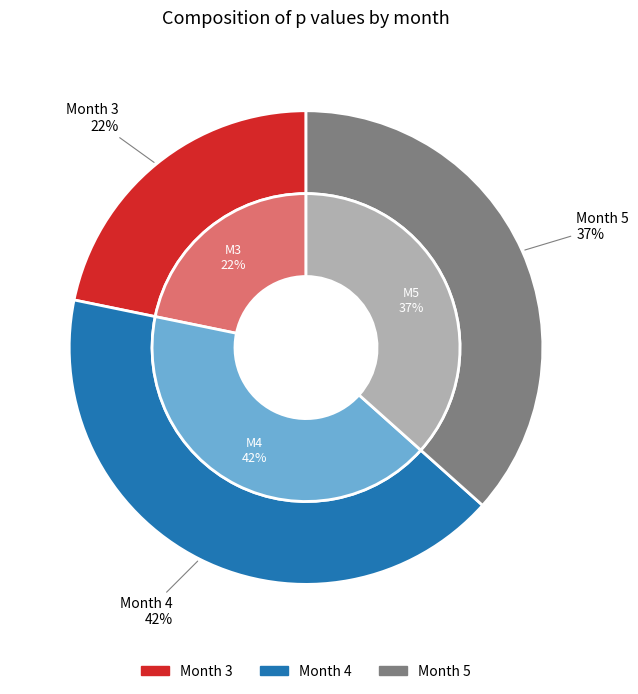

How many slices are in this pie chart?

3